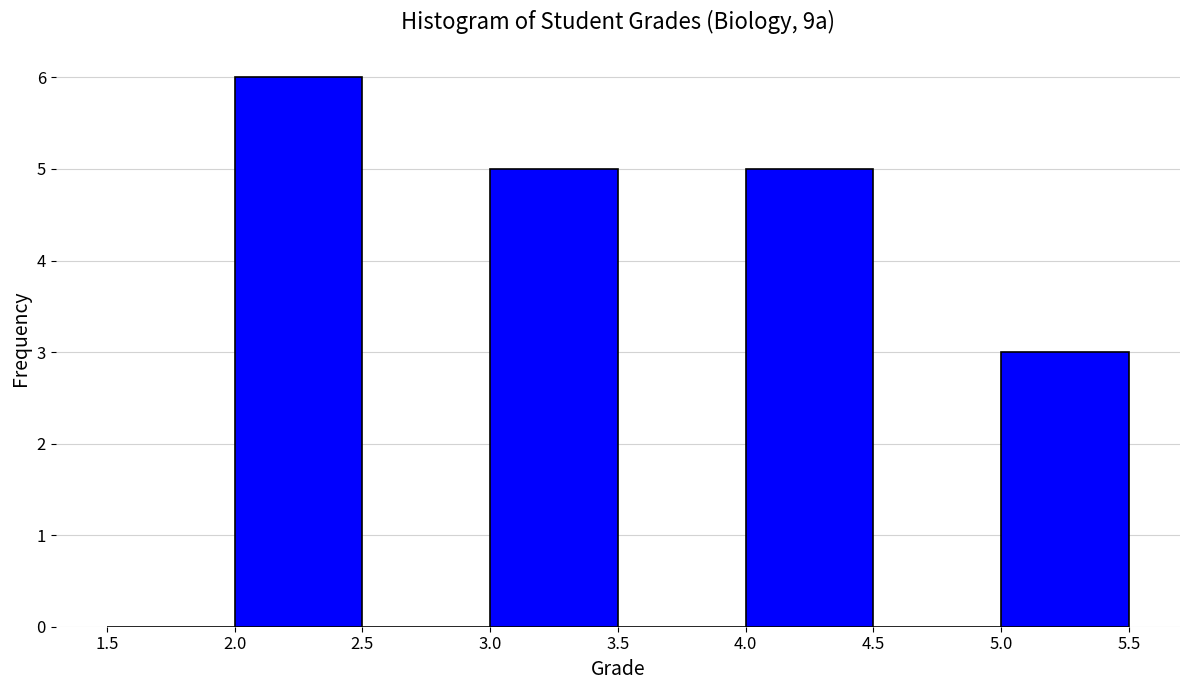

What is the height of the bar covering 5.0 to 5.5 on the x-axis? The values are not printed on the chart, so give them approximately, as read against the axis.

3